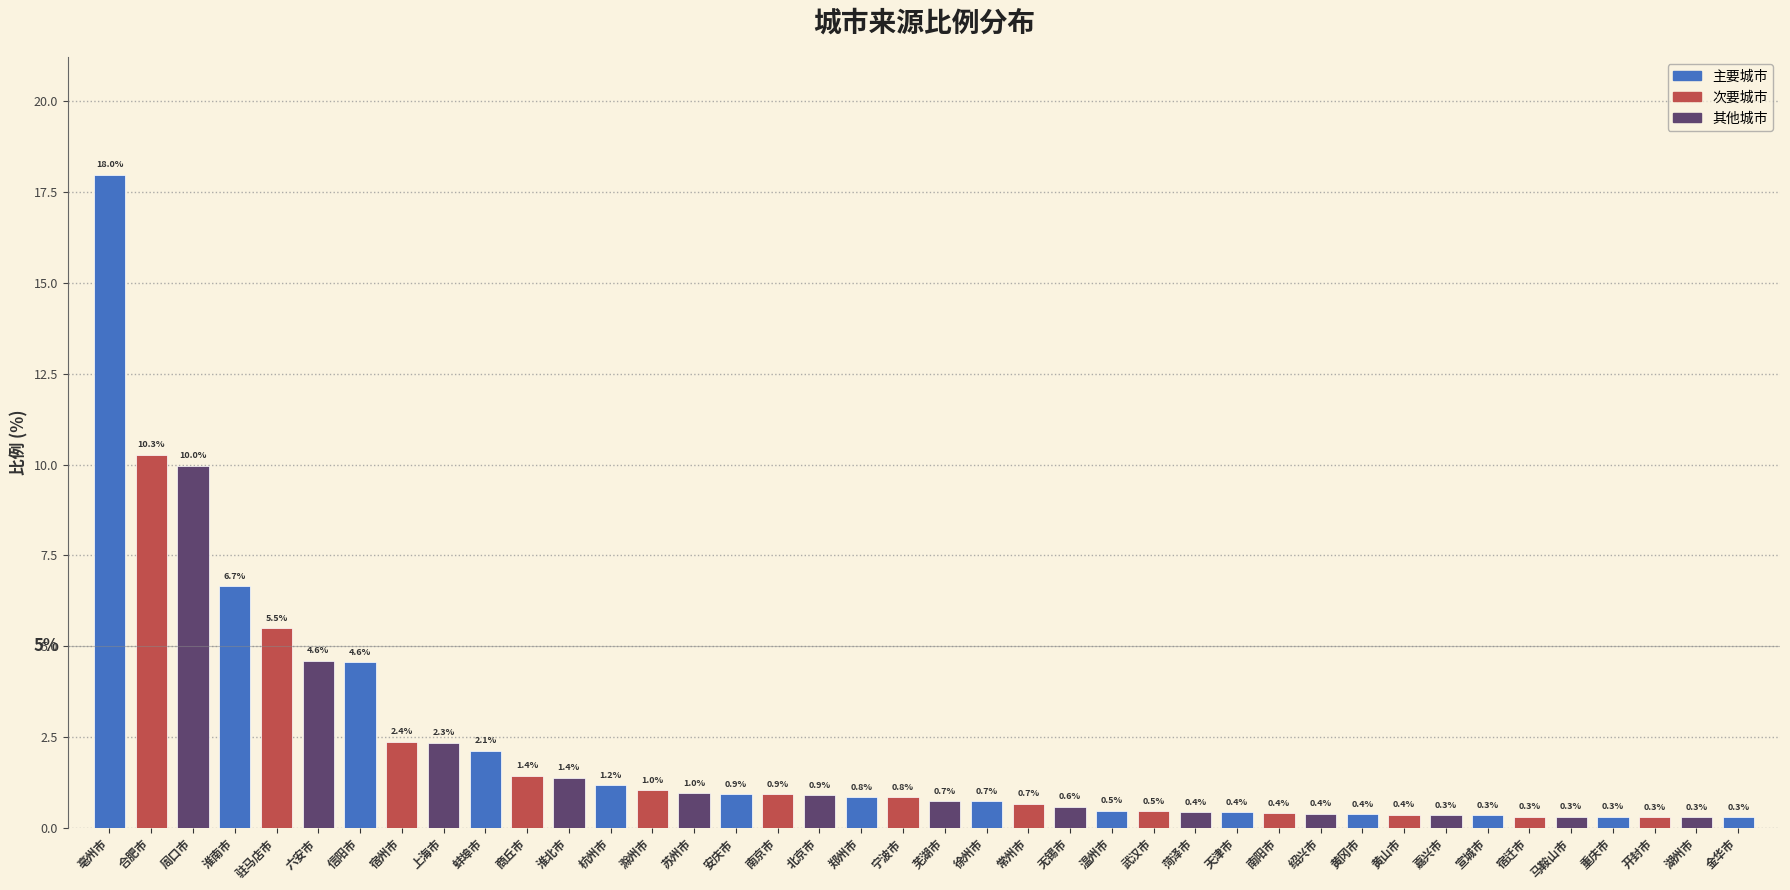

Which has a higher value, 六安市 or 蚌埠市?

六安市